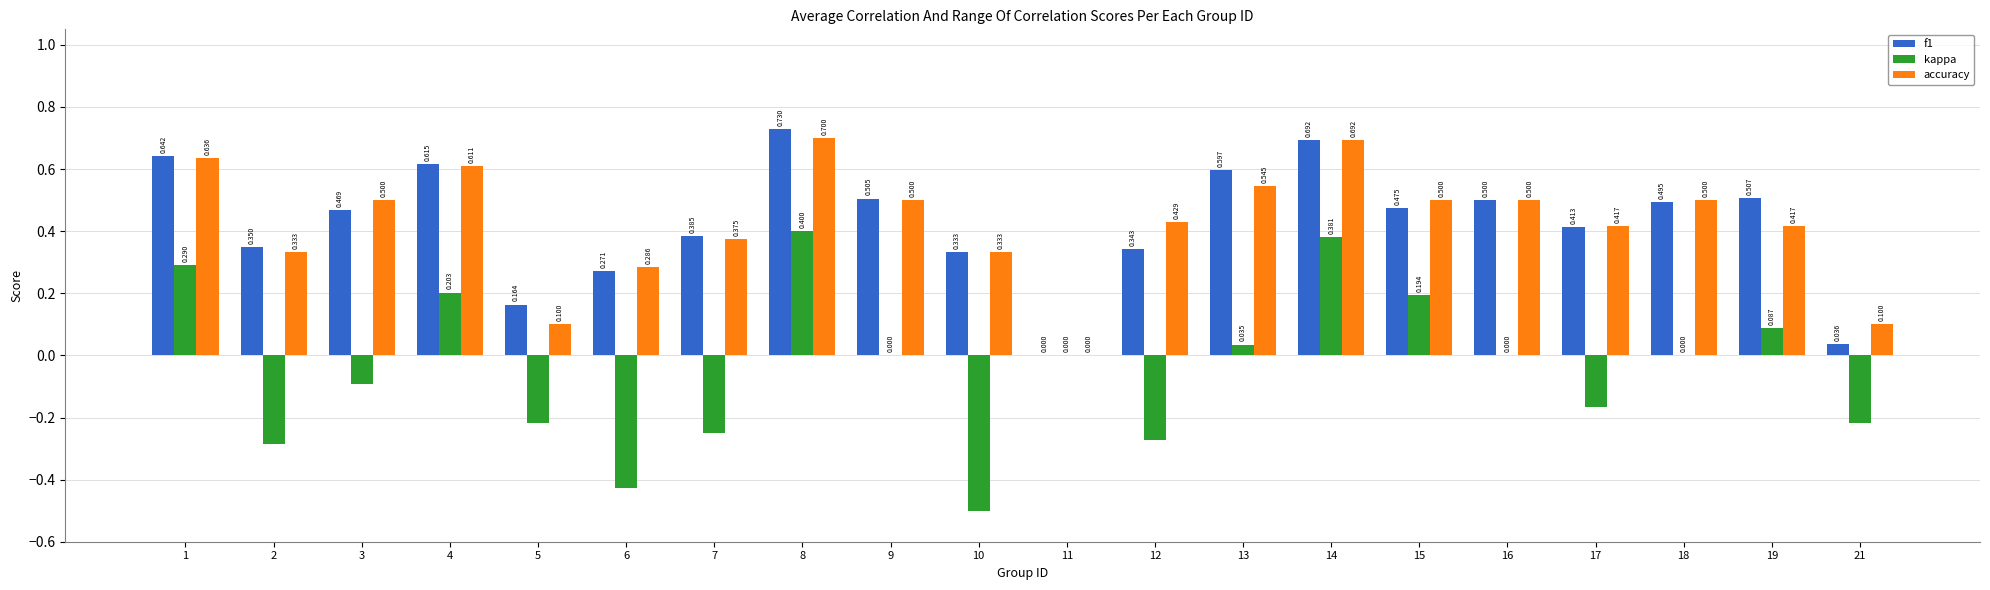

How many groups of bars are there?

20